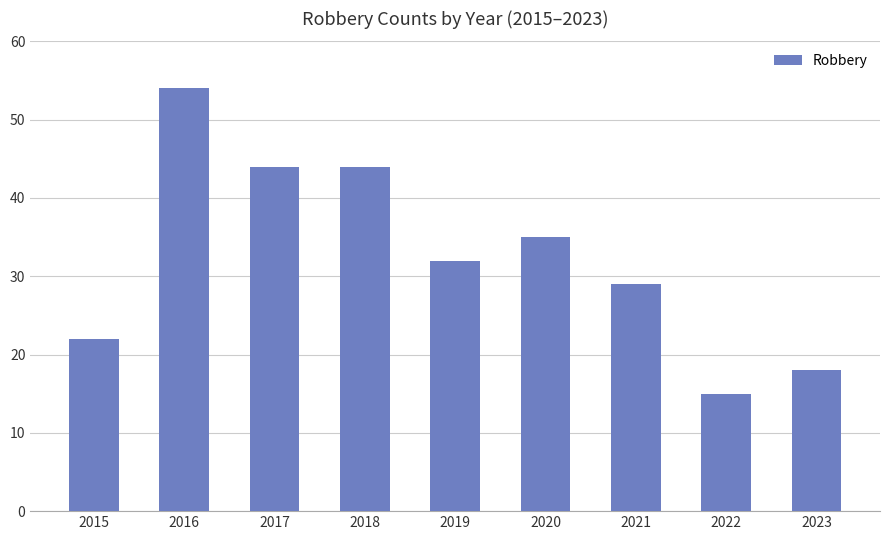

What is the difference between the values at 2022 and 2019?

17